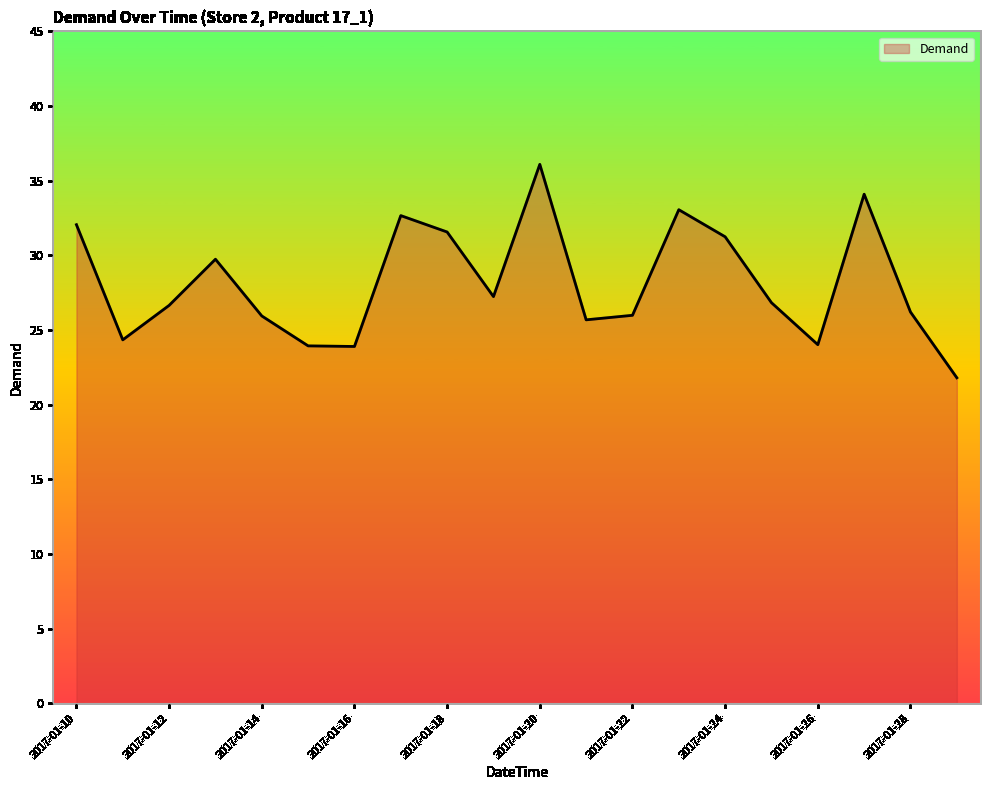

What is the difference between the maximum and minimum values?

14.3